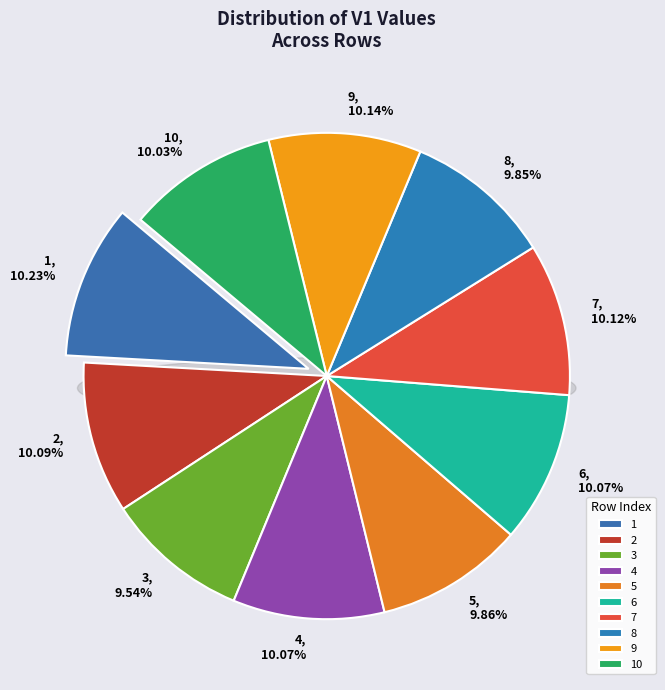

What percentage do 4 and 7 together represent?

20.2%